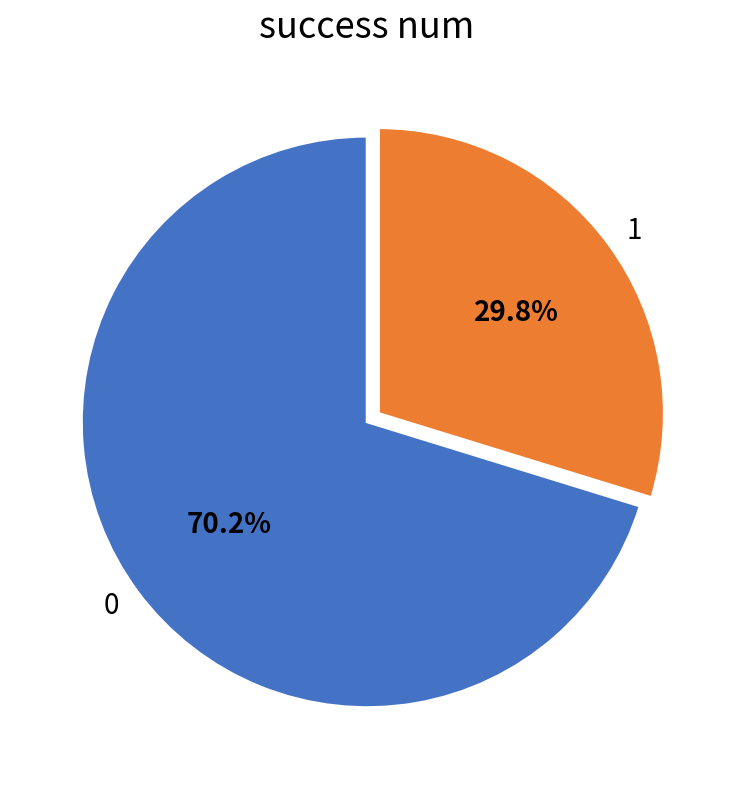

Count the number of slices in the pie.

2